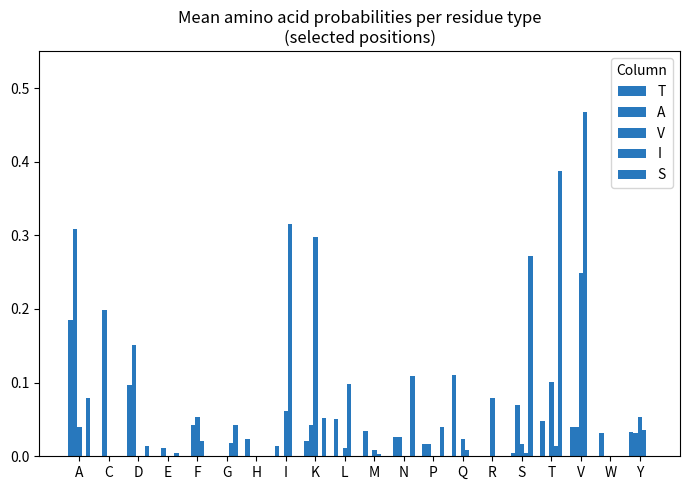

How many categories are shown in the chart?

20